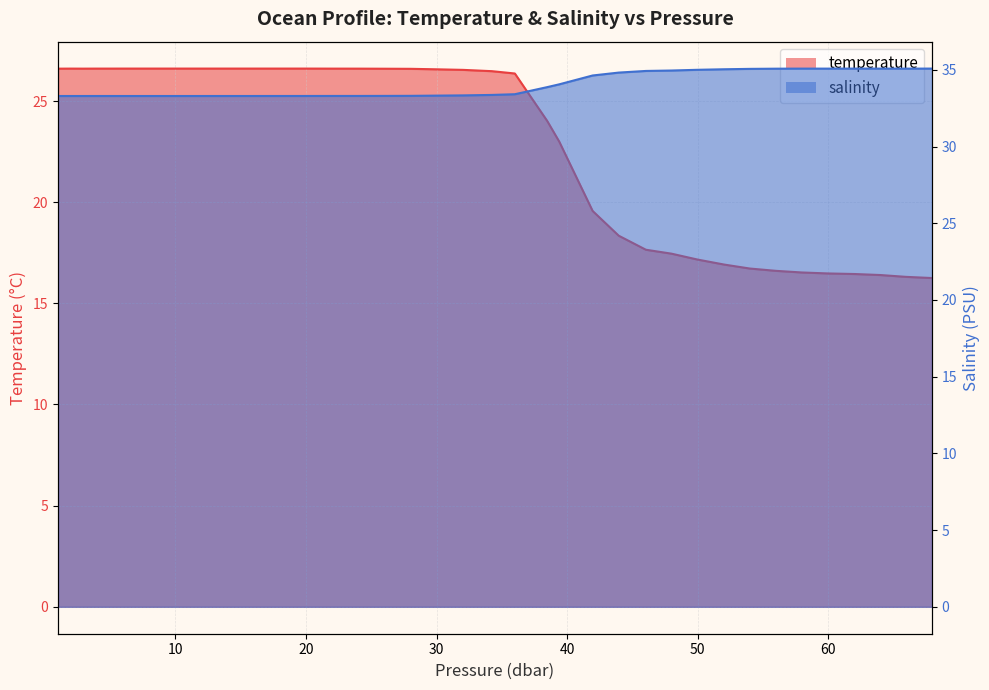

What is the total value across all series at 20?

59.9